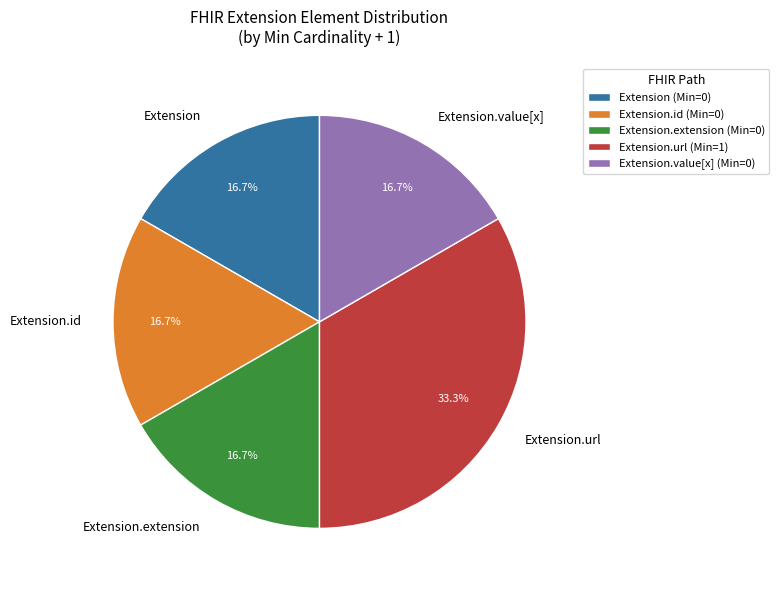

Does any single category account for the majority?

No